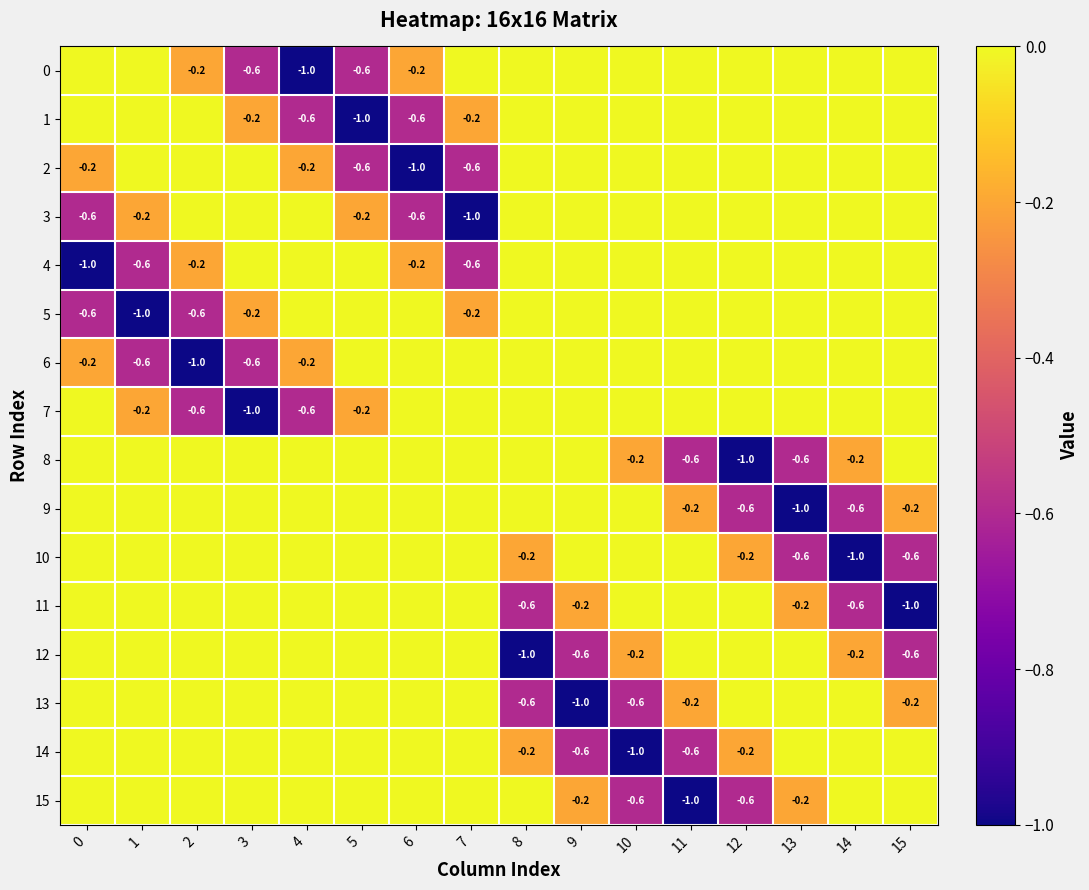

Is it true that 13 equals -0.6 at 10?

True